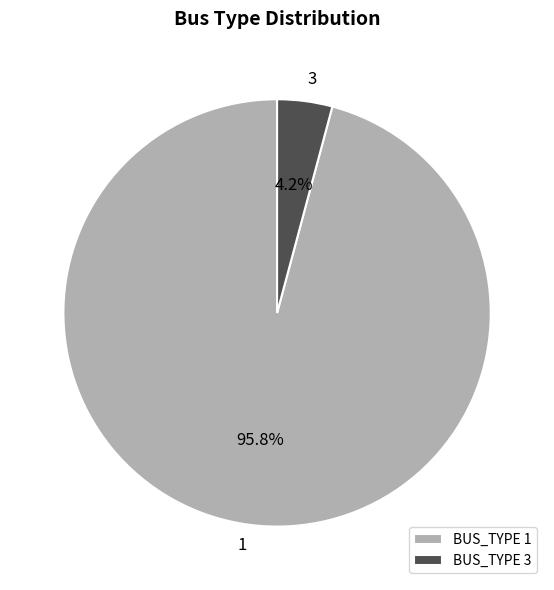

Do 3 and 1 together represent more than half of the pie?

Yes